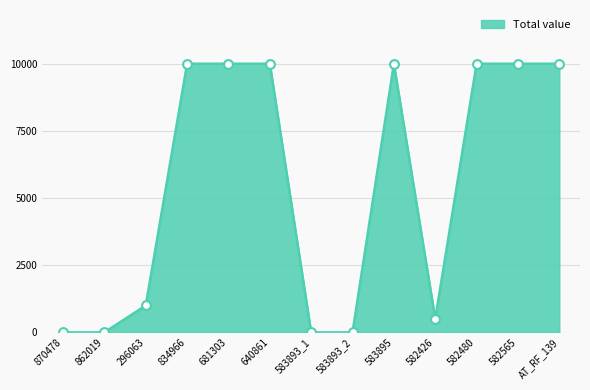

What is the change in value from 870478 to 582426?

+500